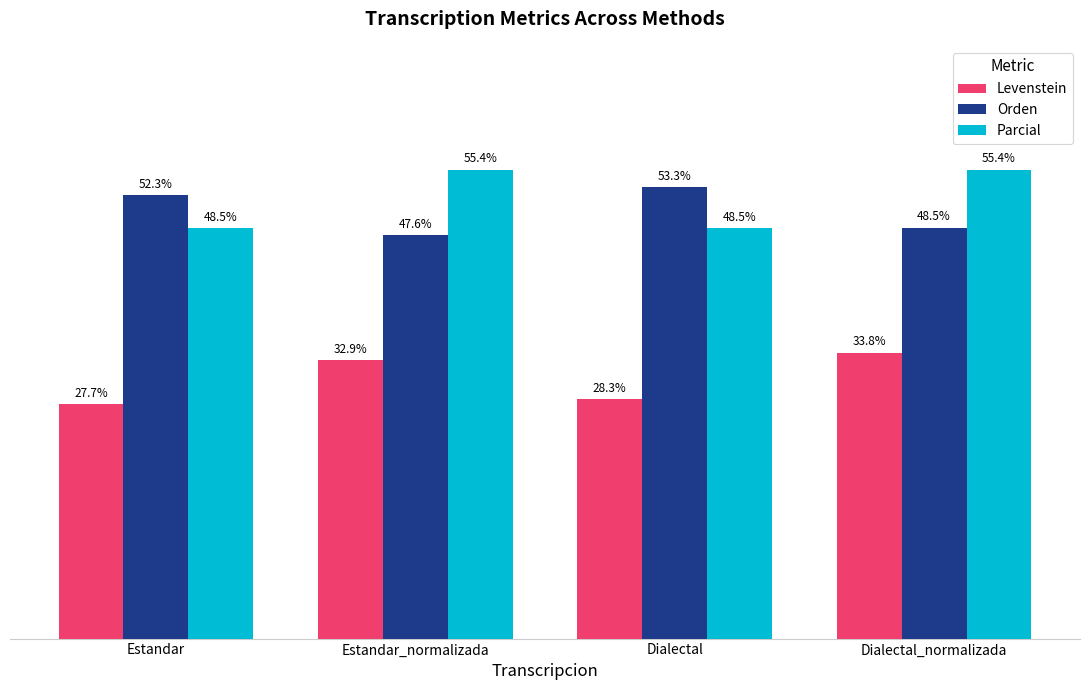

Which series changed the most between Estandar_normalizada and Dialectal?

Parcial